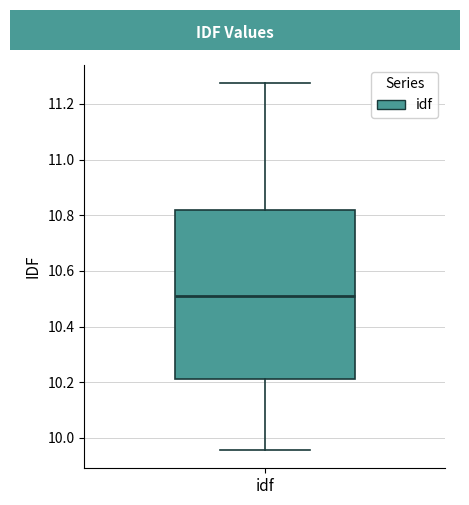

Read this box plot against the y-axis: the position of the median line, the range covered by the box, and the ends of both whiskers. The values are not printed on the chart, so give them approximately, as read against the axis.

median 10.52, box 10.22 to 10.82, whiskers 9.96 to 11.28